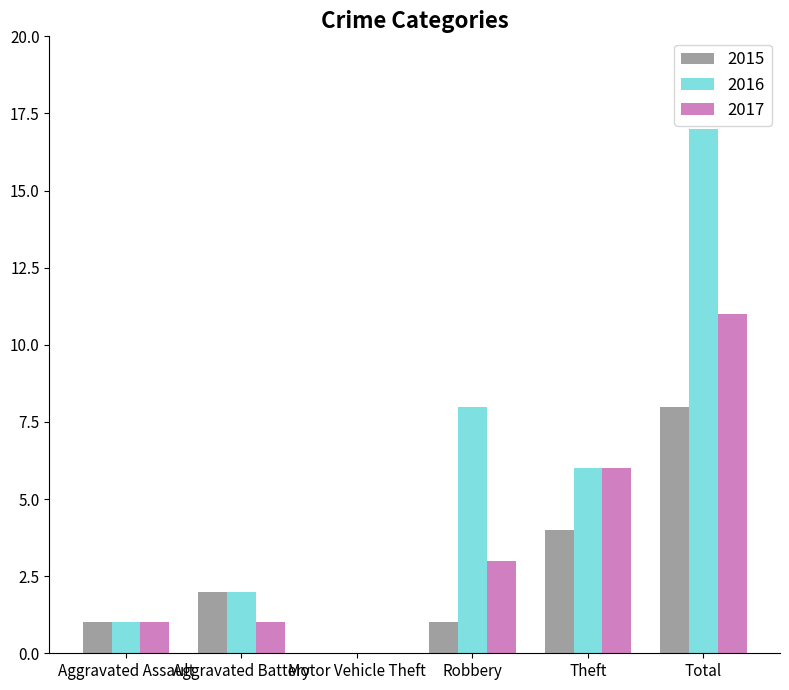

True or false: 2016 has a value of 3 at Theft.

False